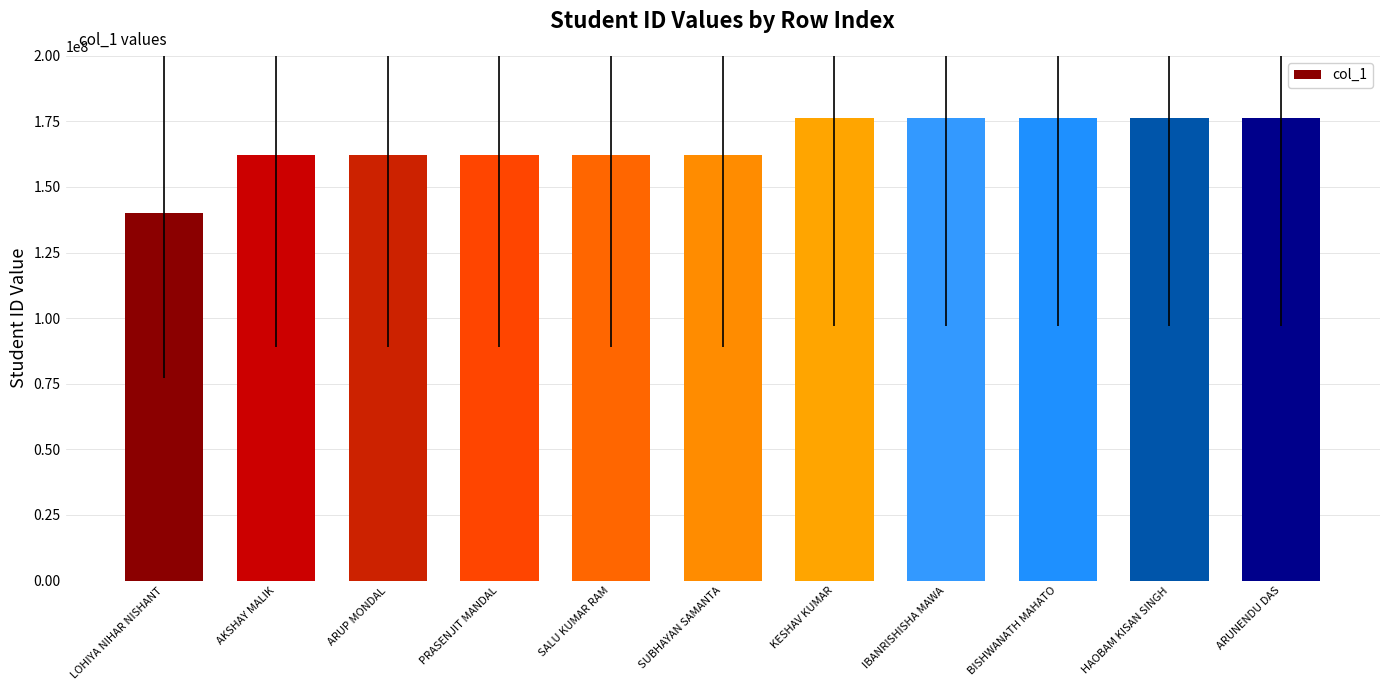

What position from the left is ARUP MONDAL?

3